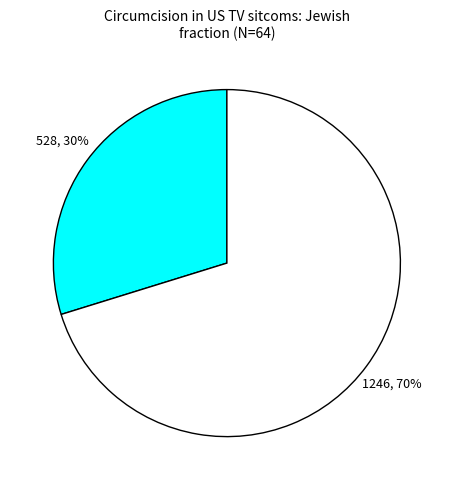

Is there any slice that represents more than half of the pie?

Yes